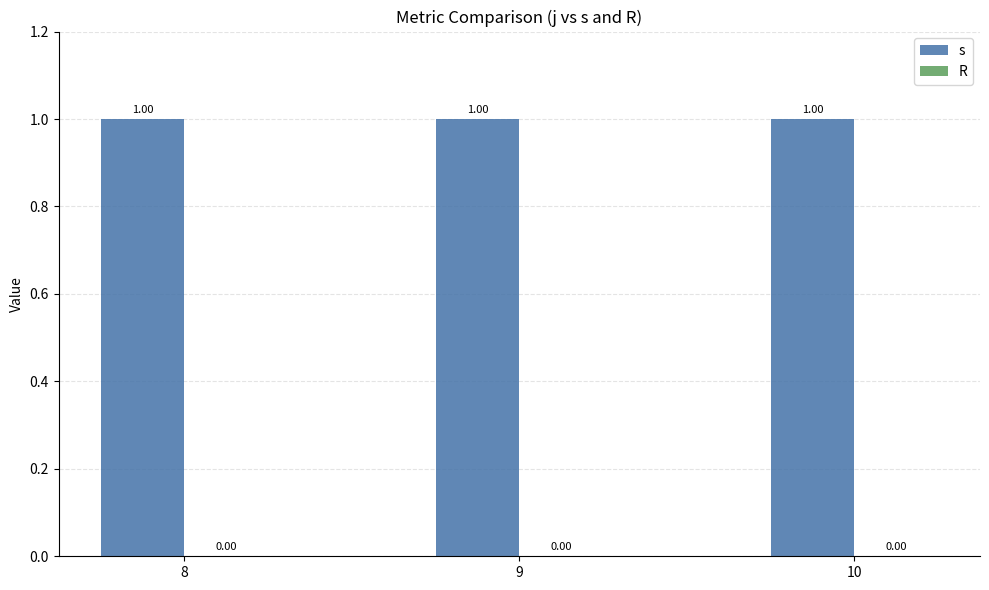

At which category does the chart reach its peak across all series?

8